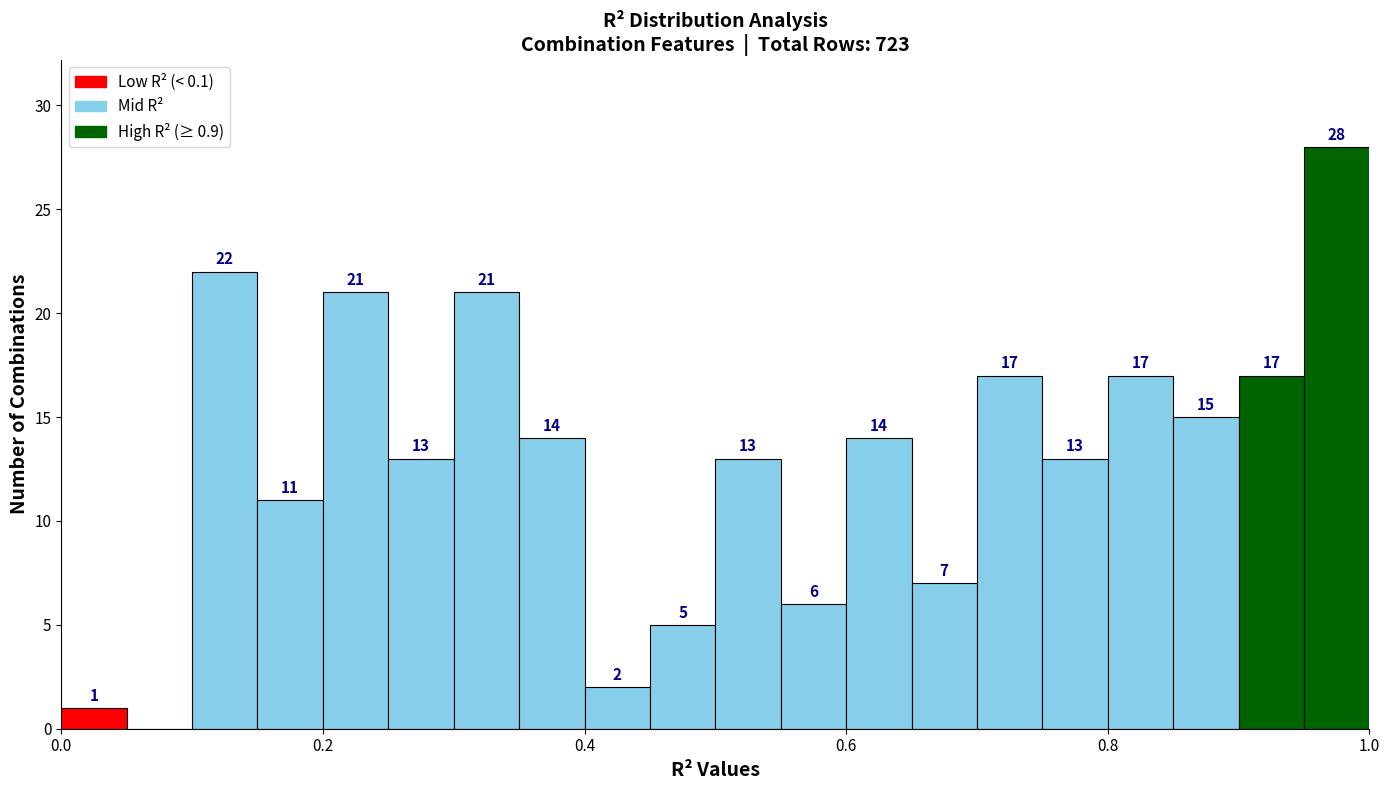

Around what value on the x-axis is the tallest bar? Give the approximate position of its centre, as read against the axis.

0.98